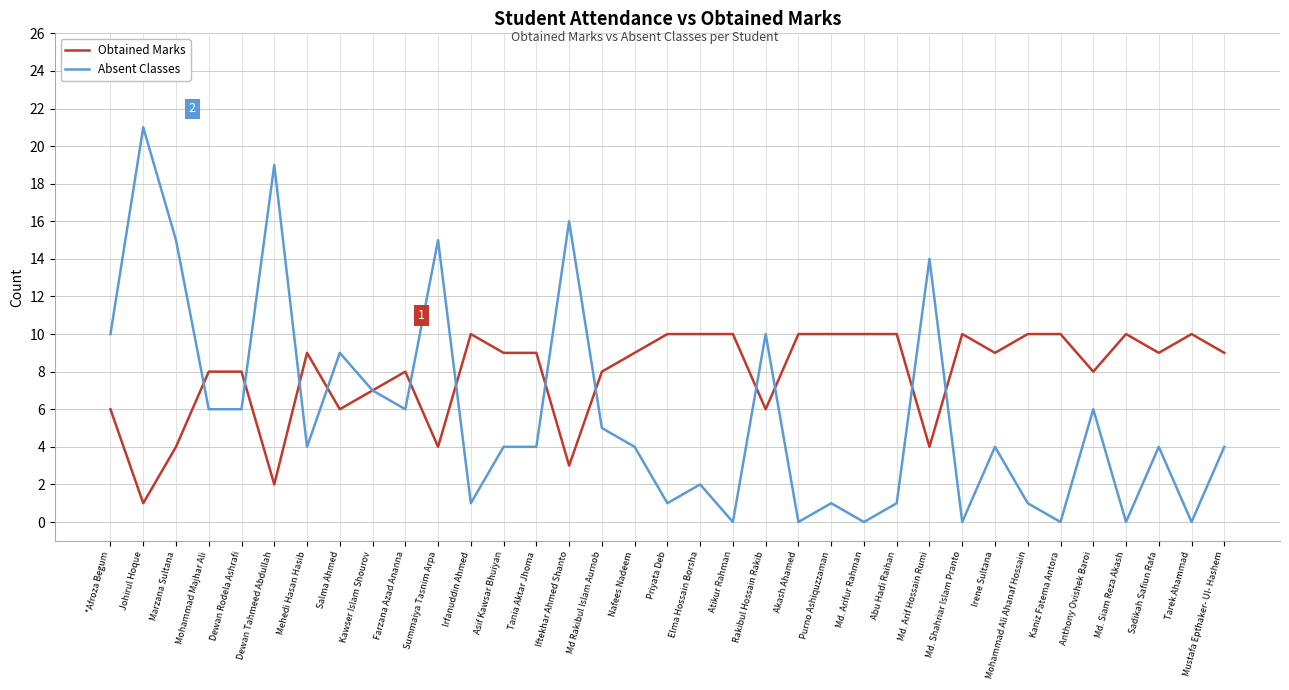

How many lines are shown in the chart?

2